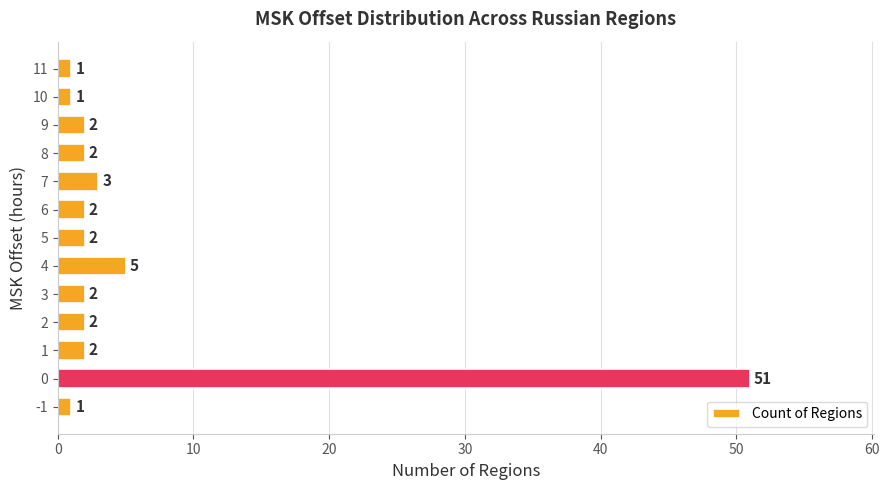

What is the approximate value at 10, to the nearest 5?

0